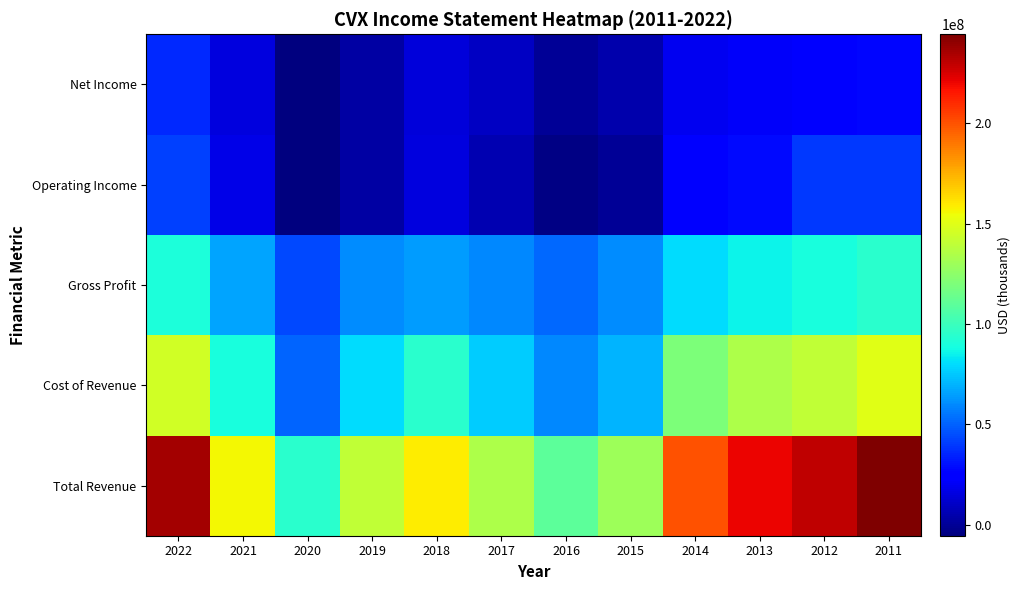

List the series in order of their peak value, lowest first.

Net Income, Operating Income, Gross Profit, Cost of Revenue, Total Revenue